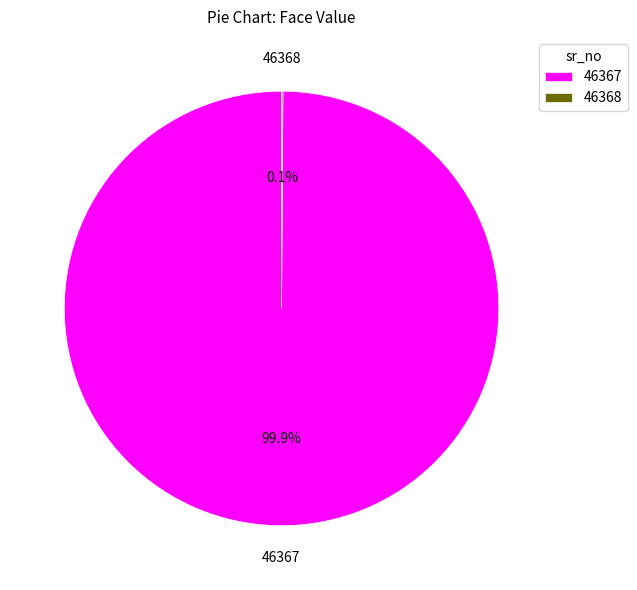

Is there any slice that represents more than half of the pie?

Yes